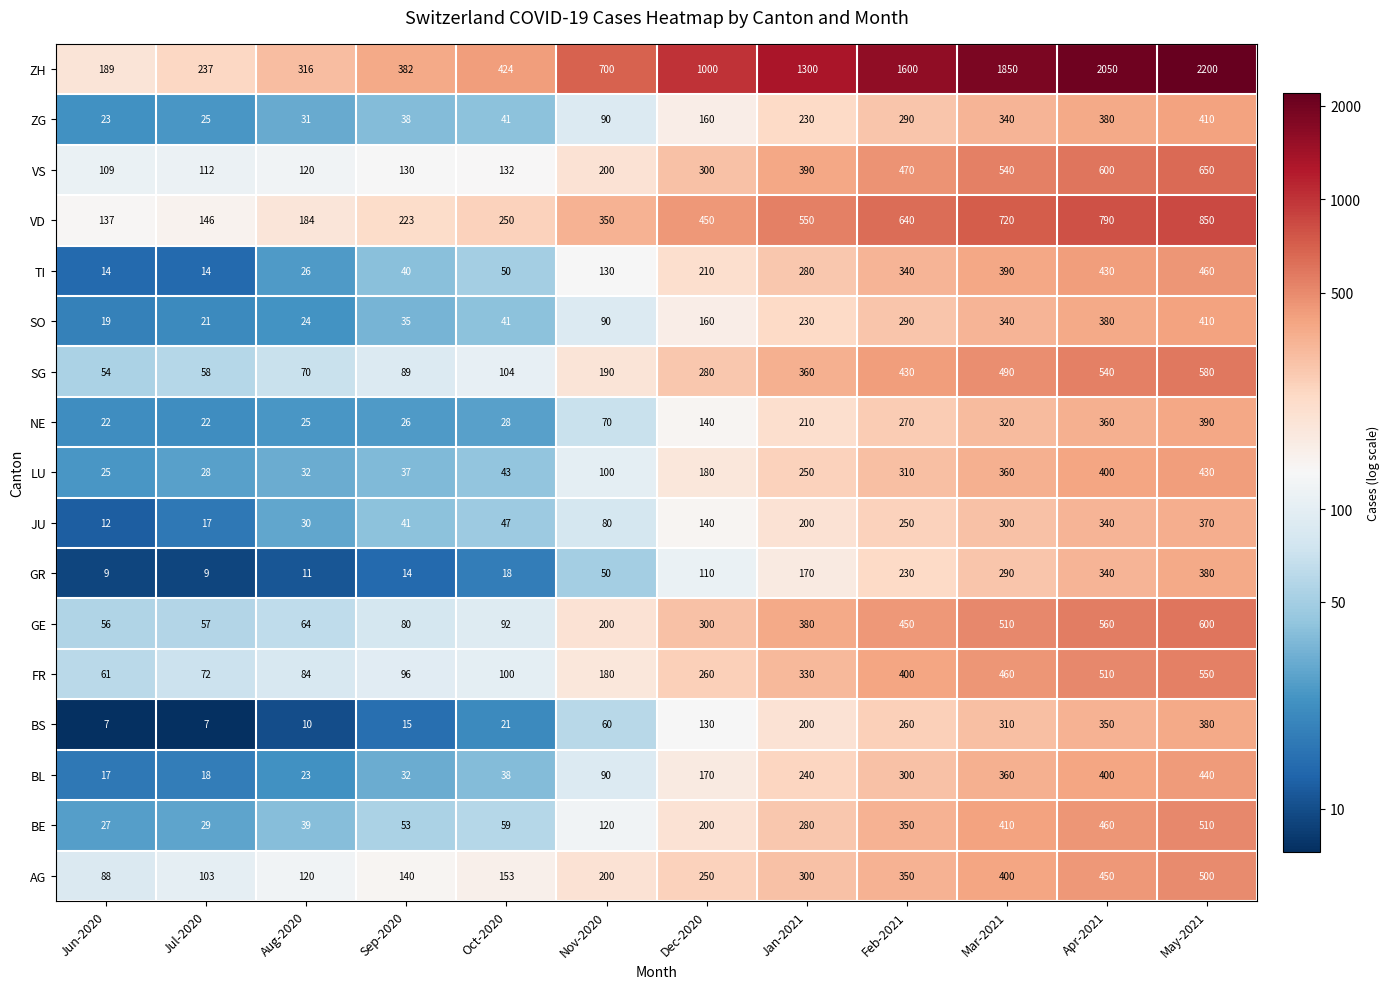

What is the spread (max minus min) of values at Aug-2020?

306